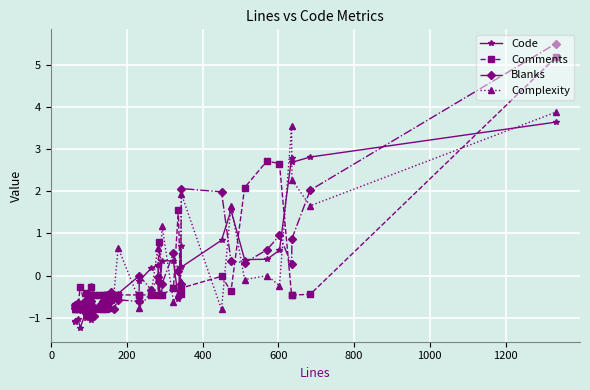

How many data points in Comments are less than 0?

33